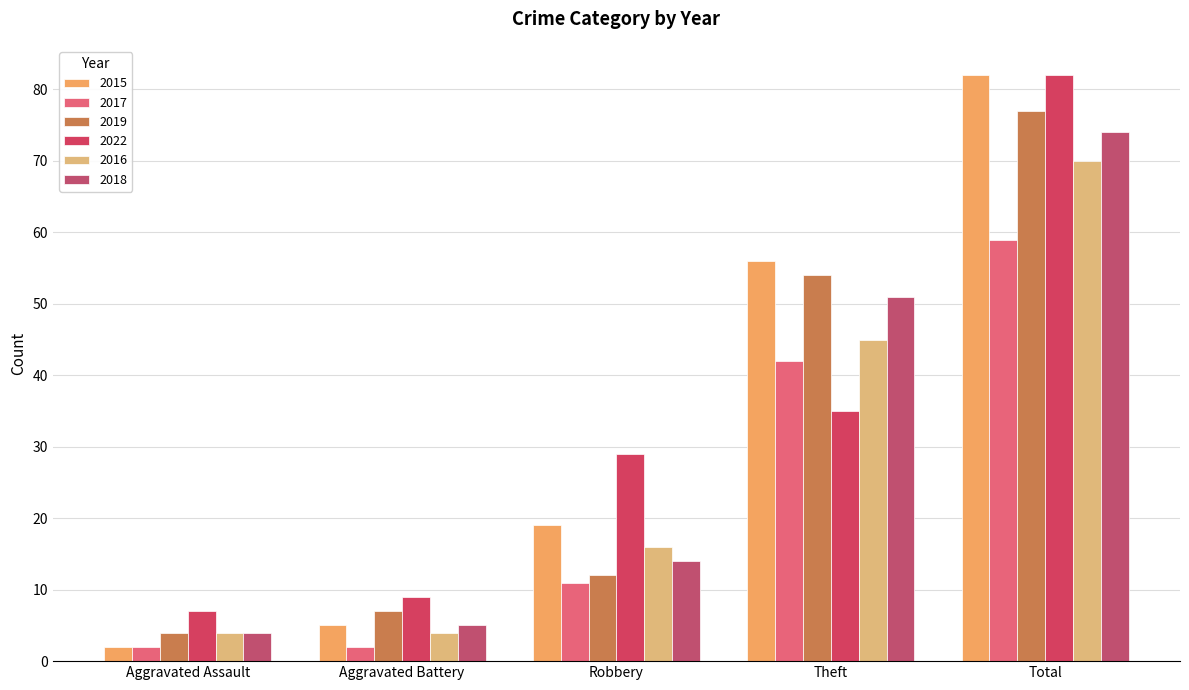

Reading right to left, what are all the values shown in this chart?

2015: Total=82	Theft=56	Robbery=19	Aggravated Battery=5	Aggravated Assault=2
2017: Total=59	Theft=42	Robbery=11	Aggravated Battery=2	Aggravated Assault=2
2019: Total=77	Theft=54	Robbery=12	Aggravated Battery=7	Aggravated Assault=4
2022: Total=82	Theft=35	Robbery=29	Aggravated Battery=9	Aggravated Assault=7
2016: Total=70	Theft=45	Robbery=16	Aggravated Battery=4	Aggravated Assault=4
2018: Total=74	Theft=51	Robbery=14	Aggravated Battery=5	Aggravated Assault=4